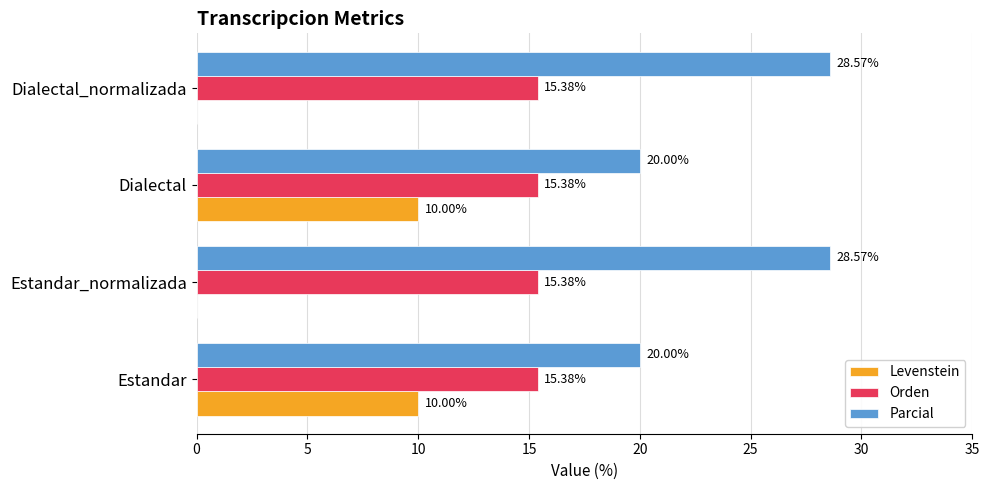

What is the sum of all Parcial values?

97.1